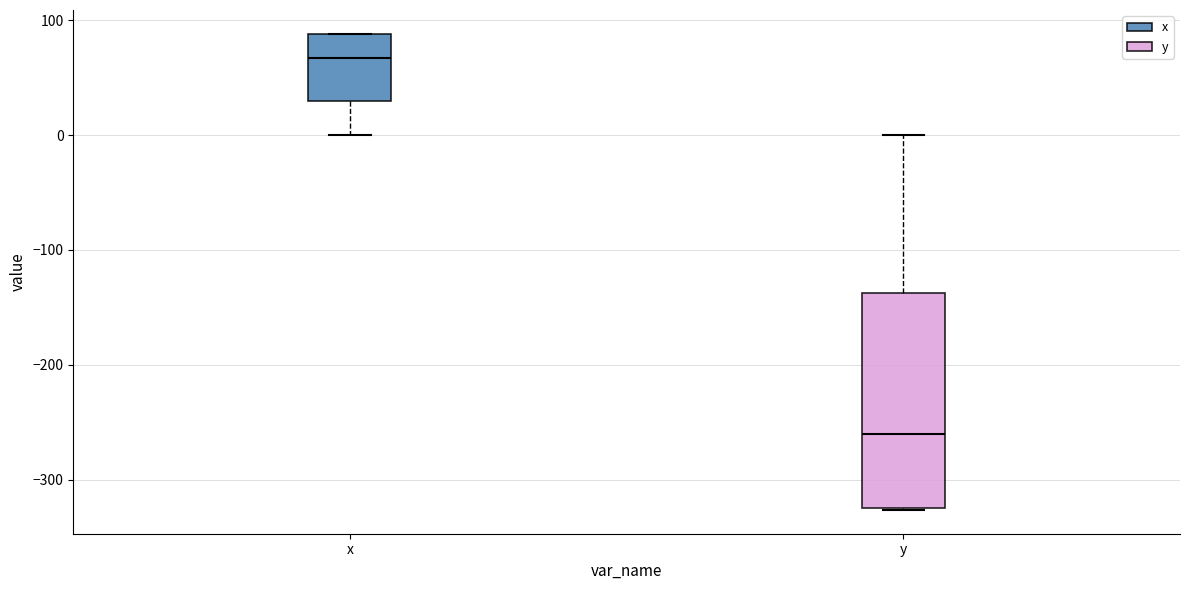

Where is the upper edge of the box for y on the y-axis? The values are not printed on the chart, so give them approximately, as read against the axis.

-140